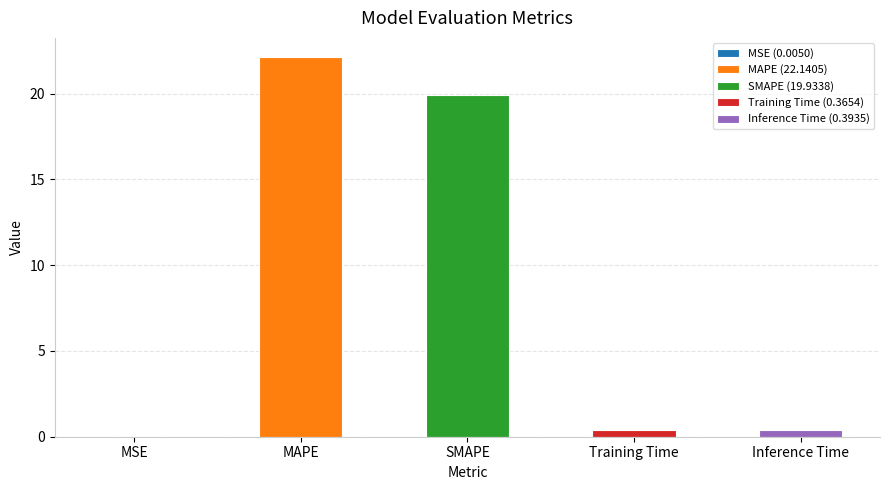

Count the number of categories in the chart.

5